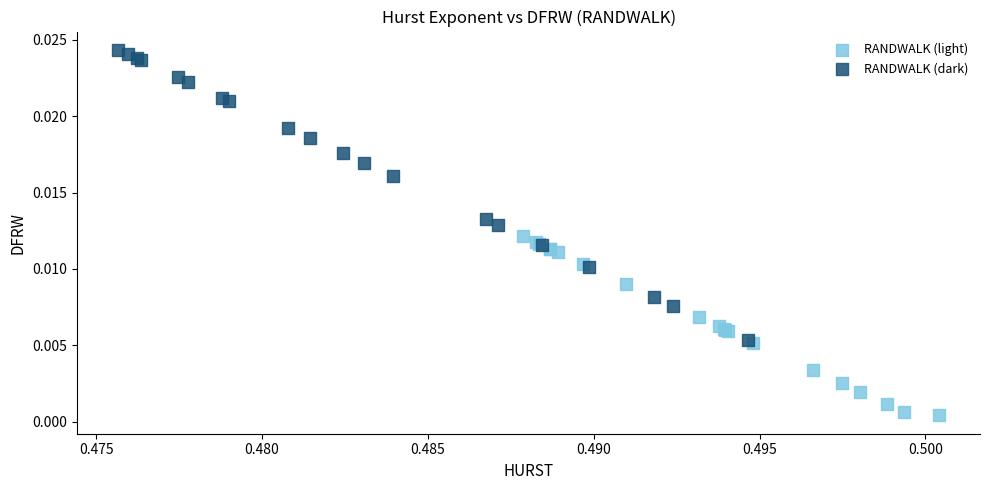

Which series reaches the maximum Y coordinate?

RANDWALK (dark)